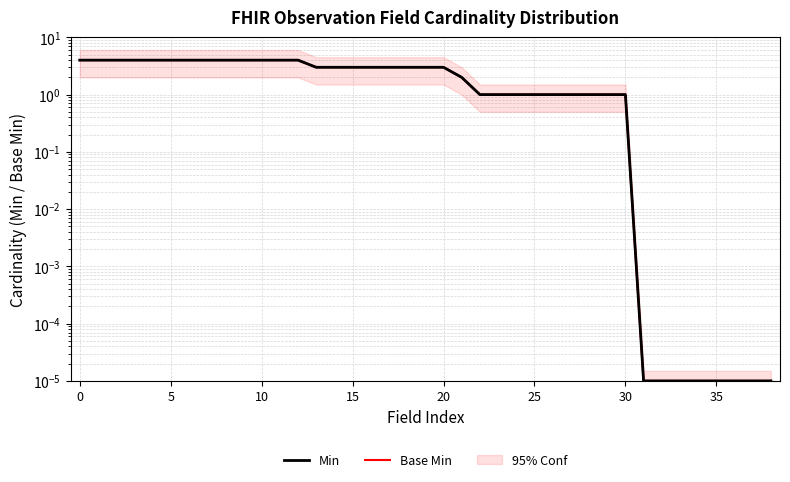

Does the chart have visible grid lines?

Yes